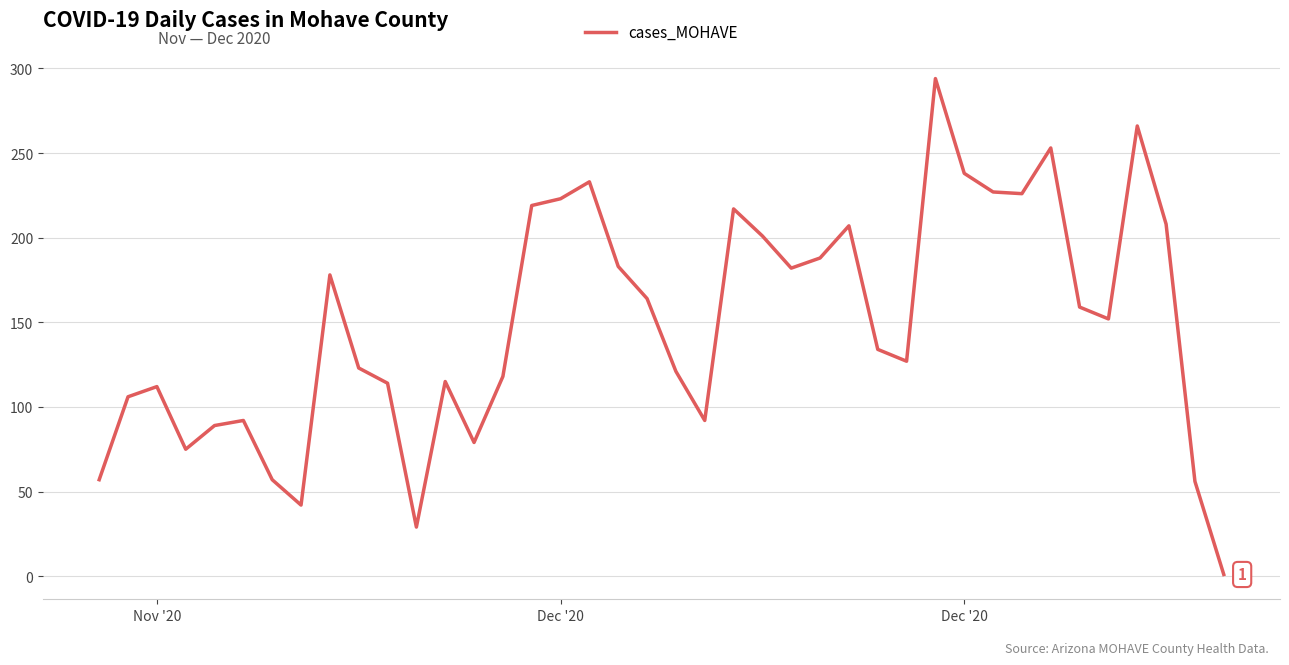

What is the difference between the maximum and minimum values?

293